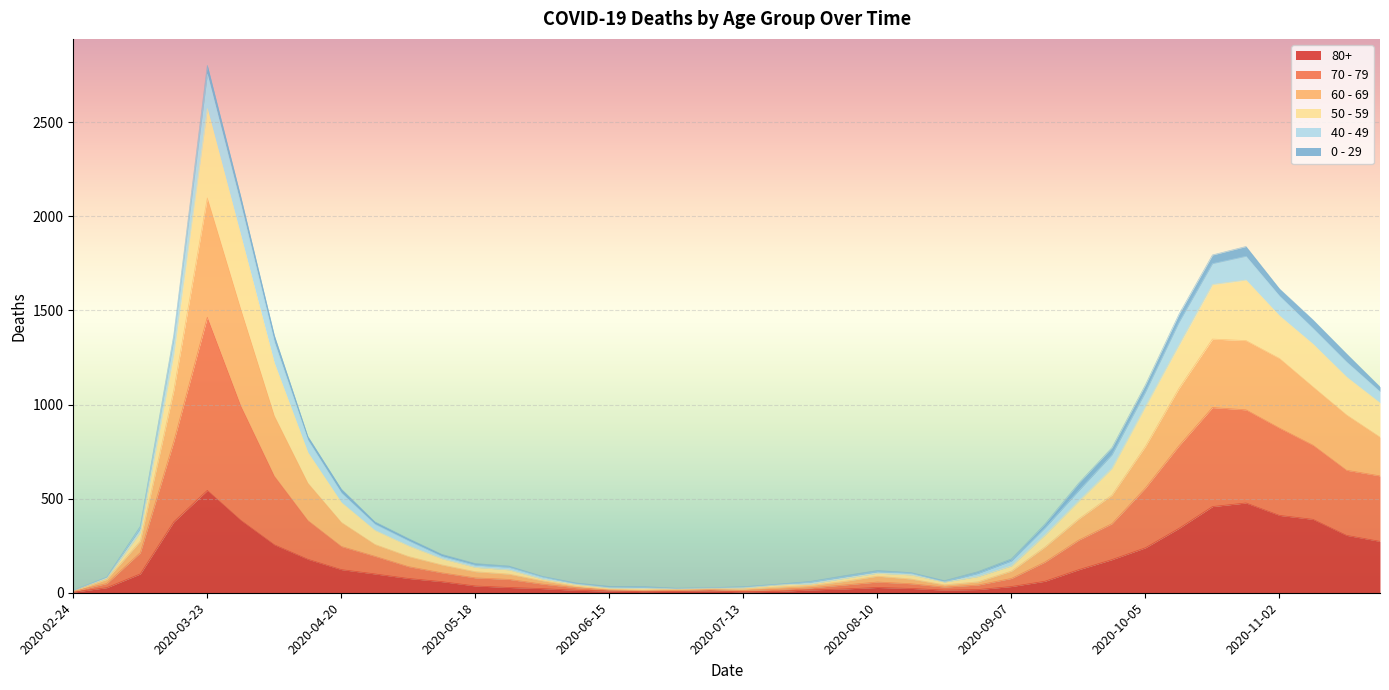

How many lines are shown in the chart?

6